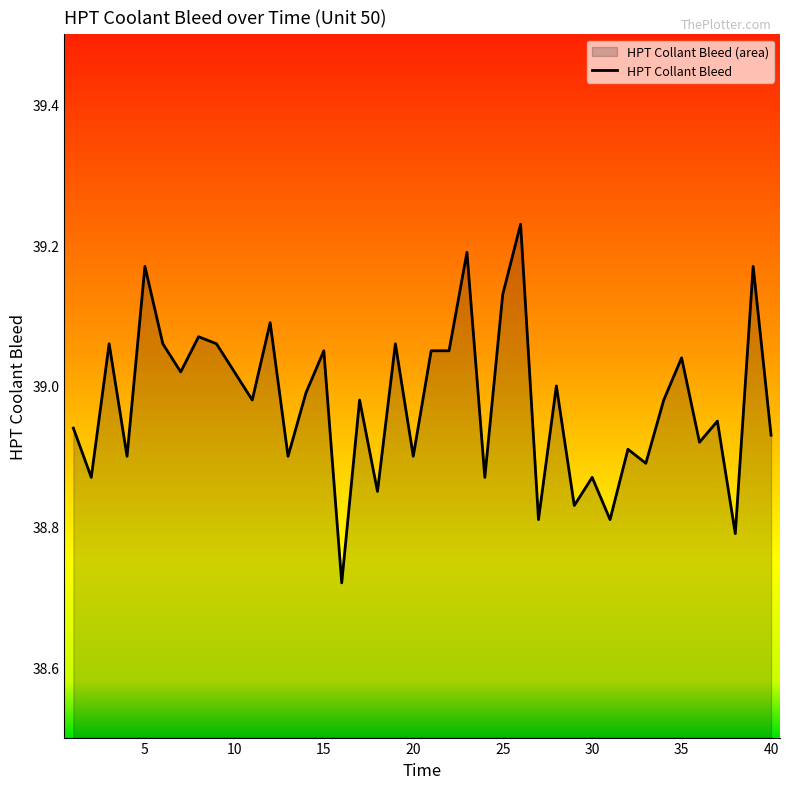

How many points are higher than both their immediate neighbors (excluding endpoints)?

15